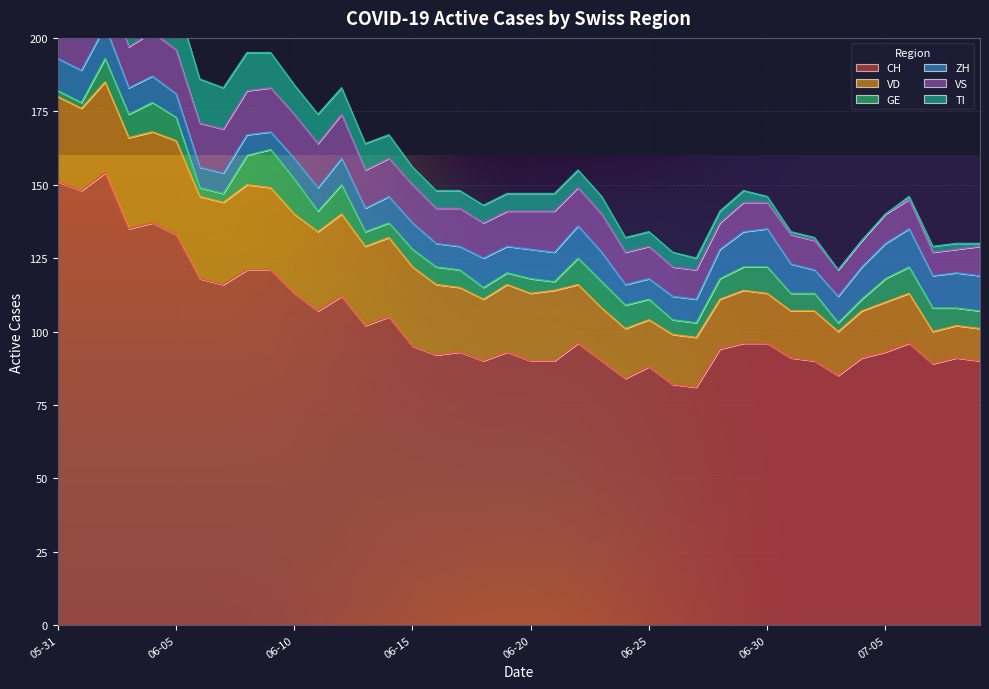

What is the difference between the highest and lowest values at 2020-06-26?

77